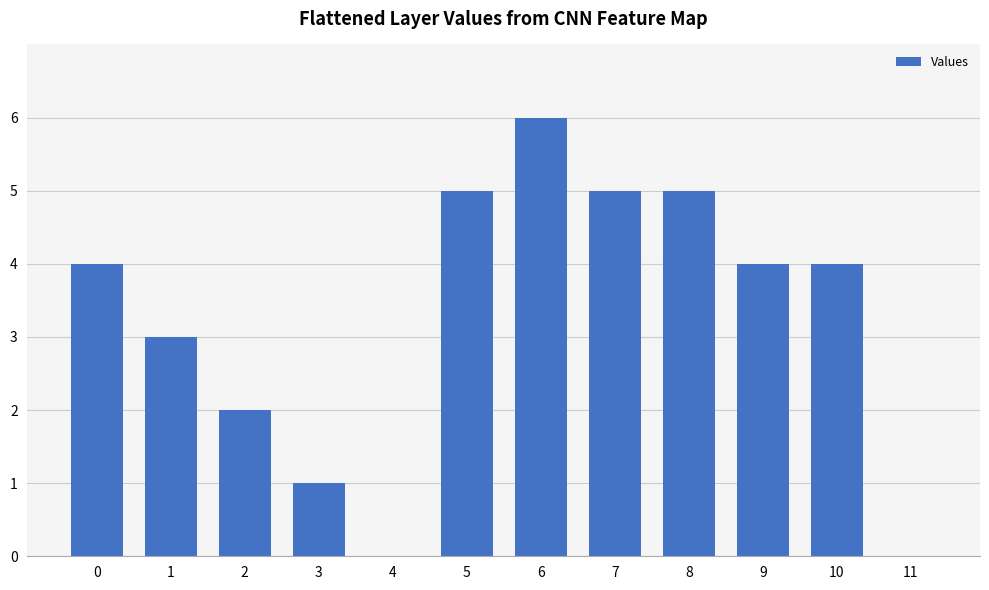

What is the sum of the values at 0 and 10?

8